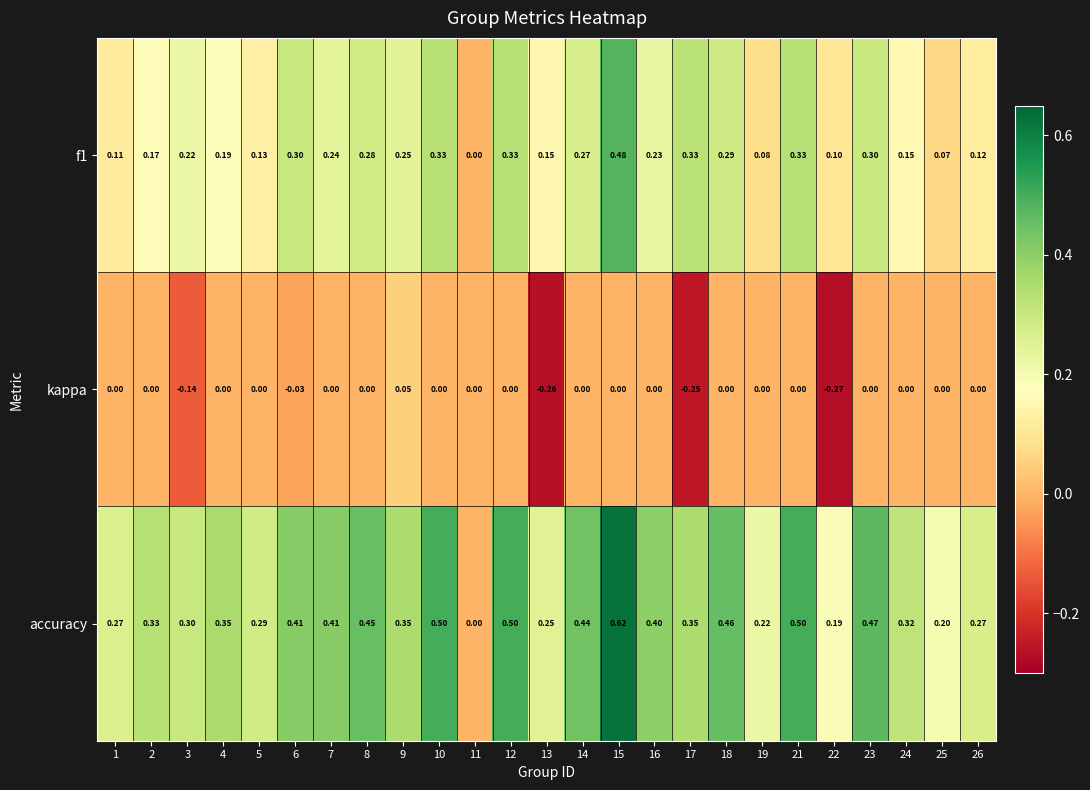

Which series has the widest spread of values?

accuracy